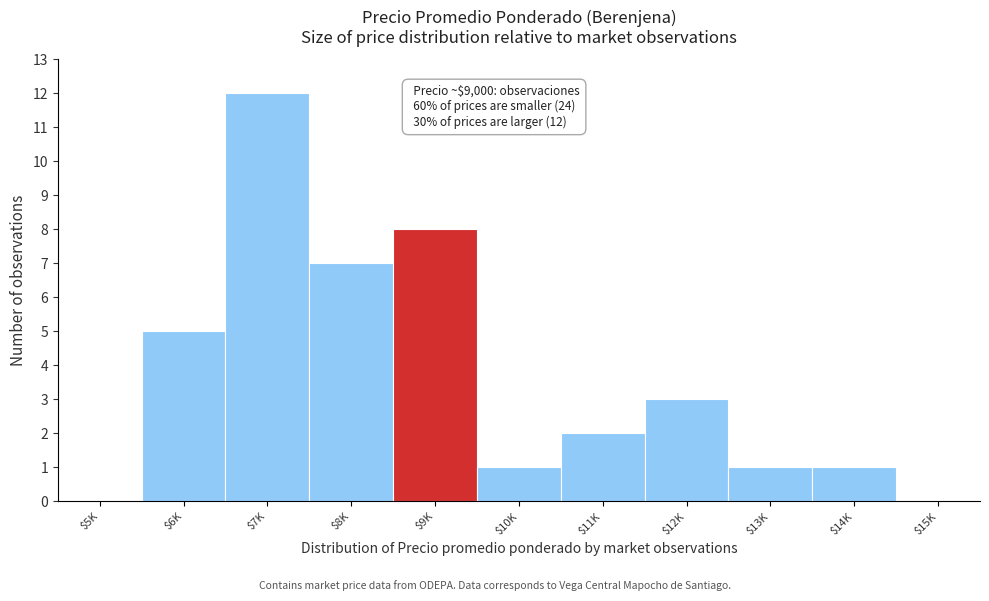

The chart shows a value of 8 at $9K. True or false?

True